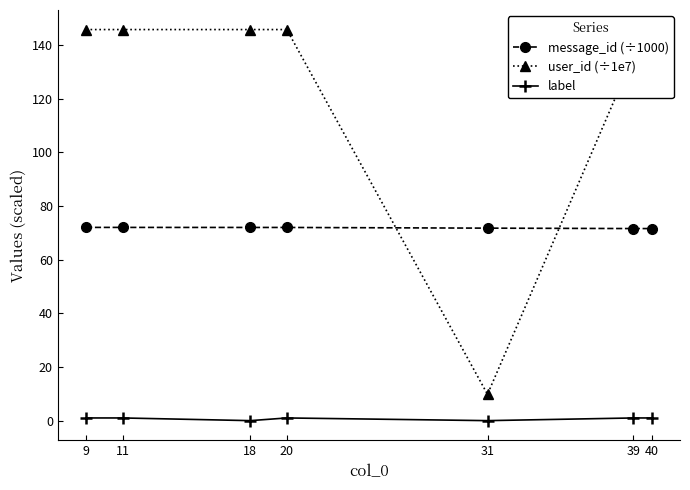

The user_id (÷1e7) series shows 210.3 at 11. True or false?

False